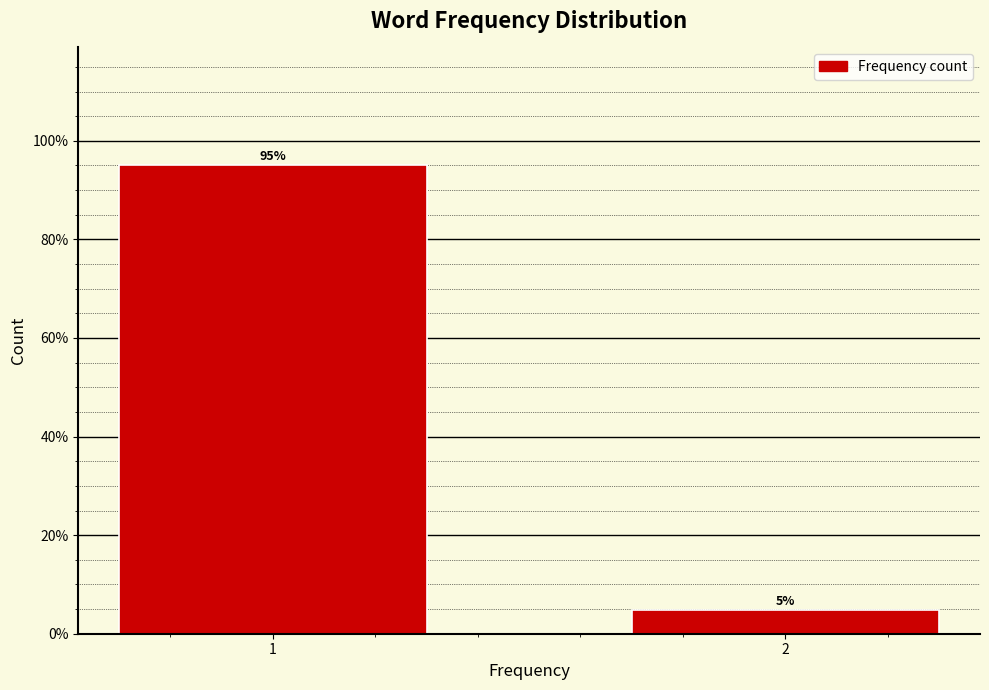

True or false: the data shows 52.8 at 1.

False